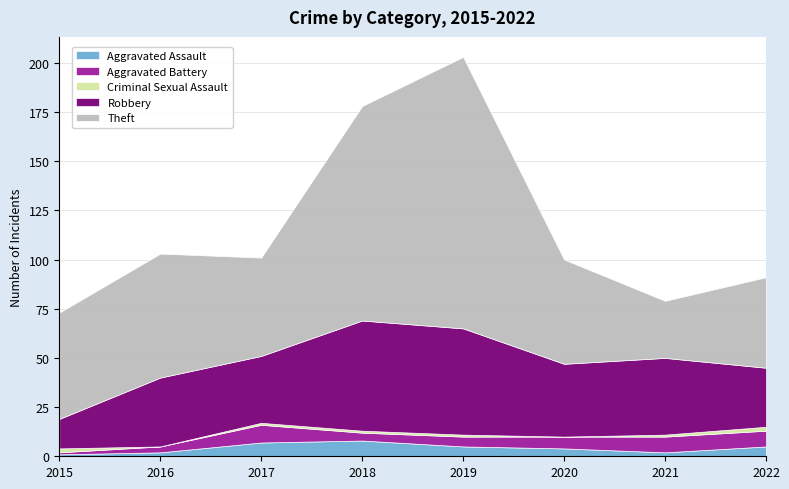

How many Aggravated Battery values are between 4 and 8?

5